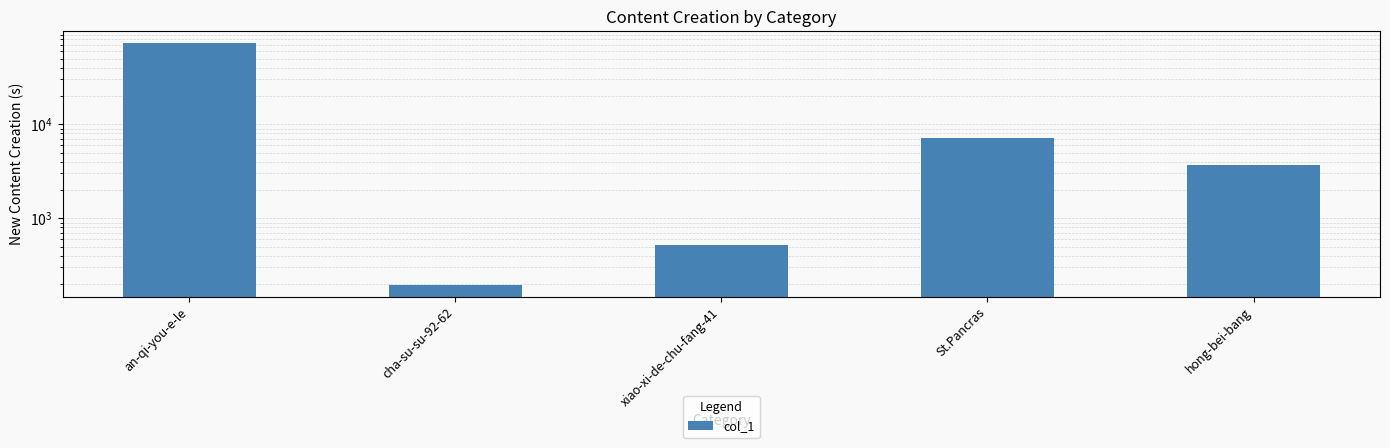

List the labels in order of value, smallest first.

cha-su-su-92-62, xiao-xi-de-chu-fang-41, hong-bei-bang, St.Pancras, an-qi-you-e-le